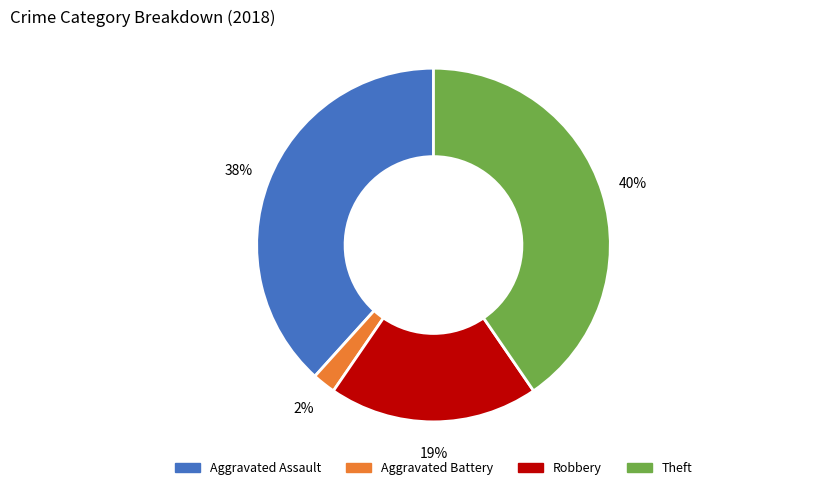

How many slices are in this pie chart?

4